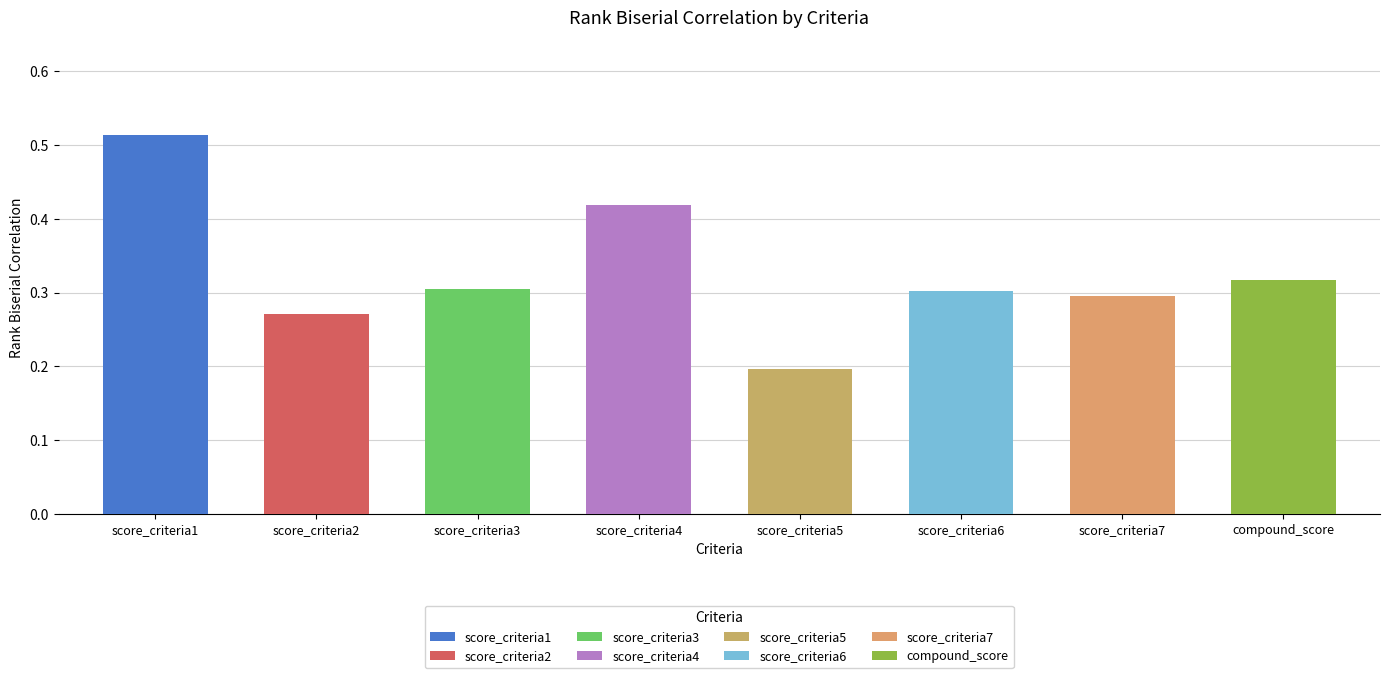

Where is the data nearest to the value 0?

score_criteria5